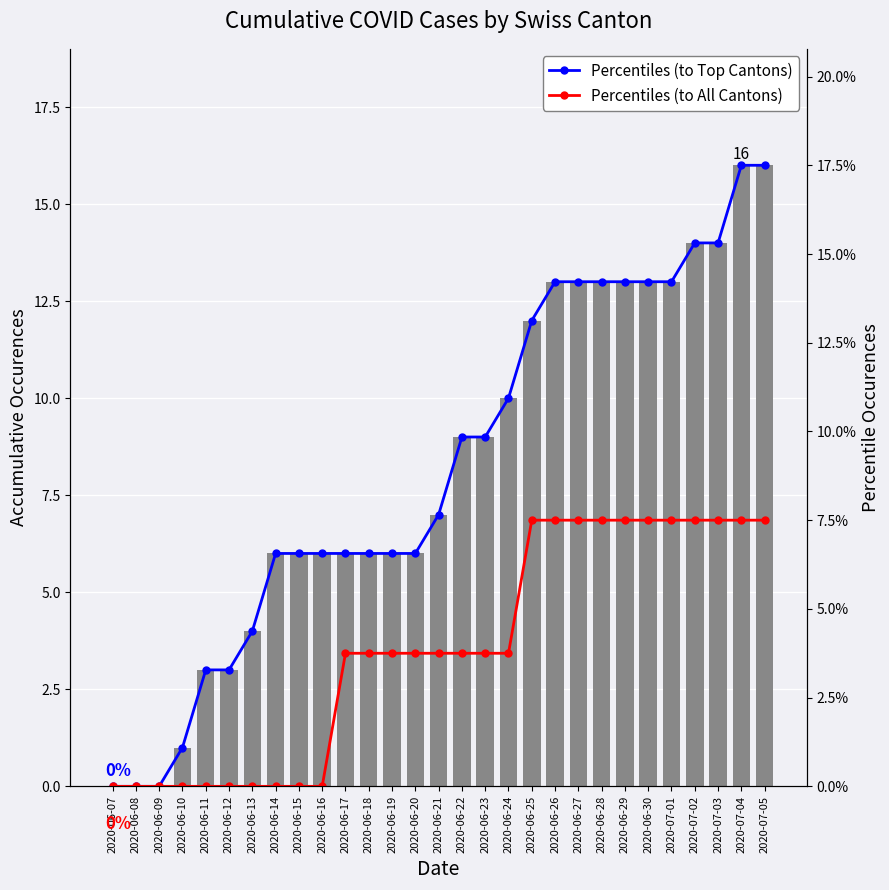

The Percentiles (to Top Cantons) series shows 6.6 at 2020-06-14. True or false?

True